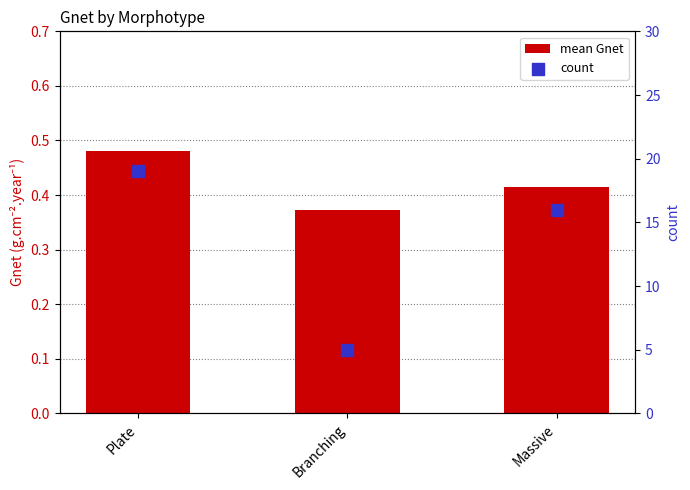

Which series contains the lowest Y value?

mean Gnet